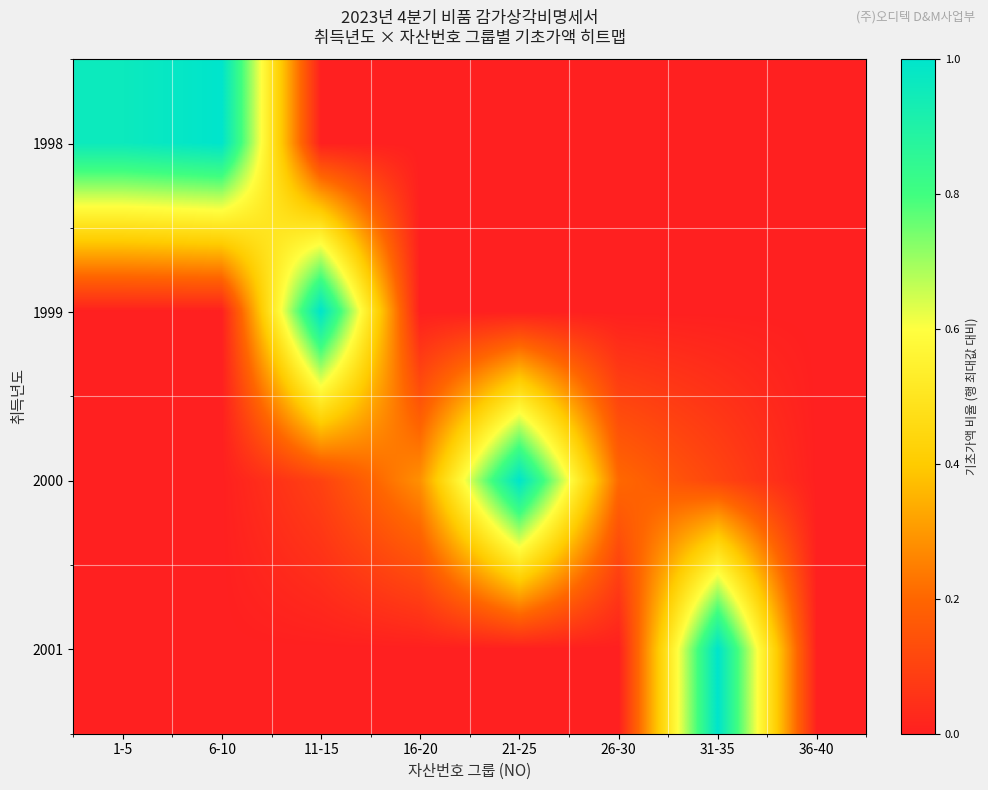

Reading left to right, extract all data points from this chart.

1998: 1-5=1.0	6-10=1.0	11-15=0.0	16-20=0.0	21-25=0.0	26-30=0.0	31-35=0.0	36-40=0.0
1999: 1-5=0.0	6-10=0.0	11-15=1.0	16-20=0.0	21-25=0.0	26-30=0.0	31-35=0.0	36-40=0.0
2000: 1-5=0.0	6-10=0.0	11-15=0.1	16-20=0.3	21-25=1.0	26-30=0.2	31-35=0.1	36-40=0.0
2001: 1-5=0.0	6-10=0.0	11-15=0.0	16-20=0.0	21-25=0.0	26-30=0.0	31-35=1.0	36-40=0.0